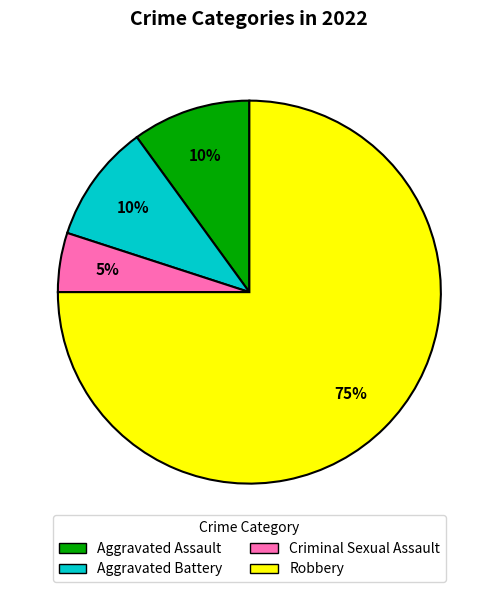

To the nearest percent, what is the difference between the largest and smallest slice percentages?

70%